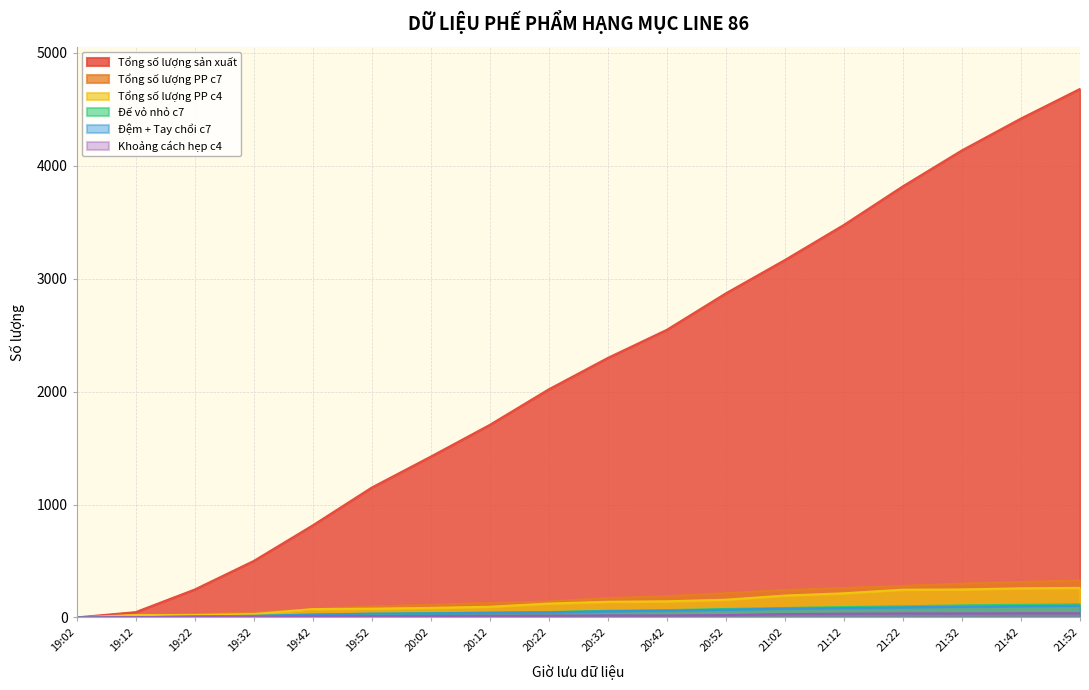

True or false: Tổng số lượng sản xuất and Tổng số lượng PP c7 cross at least once.

False